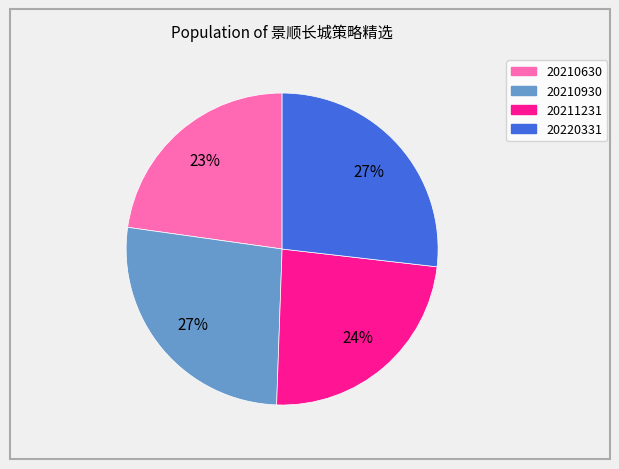

How many slices are in this pie chart?

4